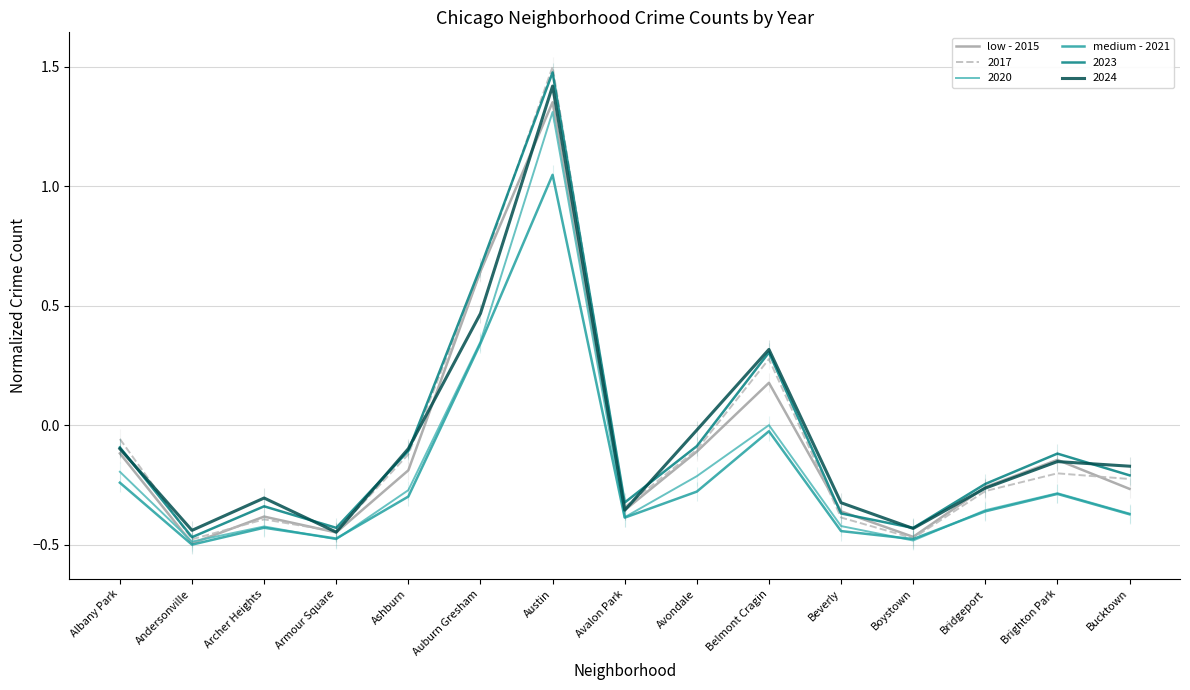

Is it true that medium - 2021 equals -0.5 at Andersonville?

True